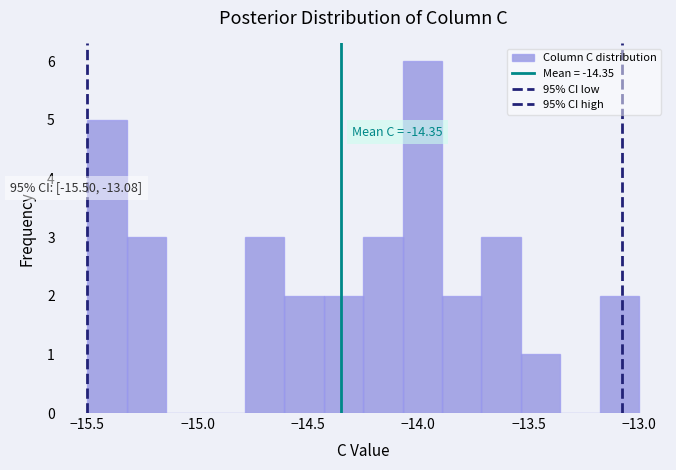

Read against the x-axis, roughly where is the centre of the tallest bar?

-14.00